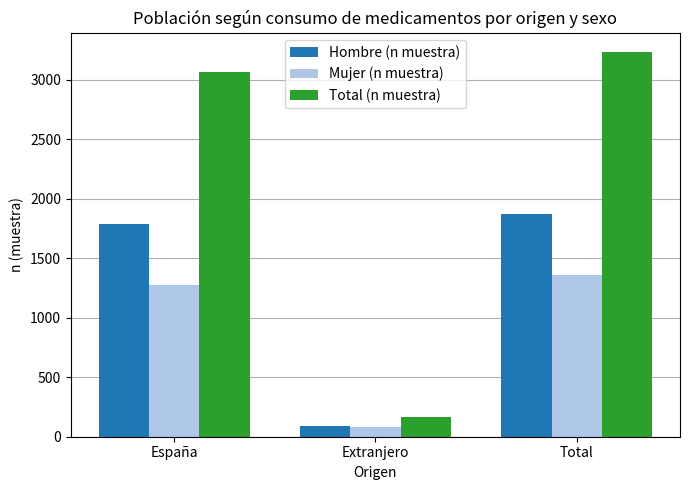

The Hombre (n muestra) series shows 1875 at Total. True or false?

True